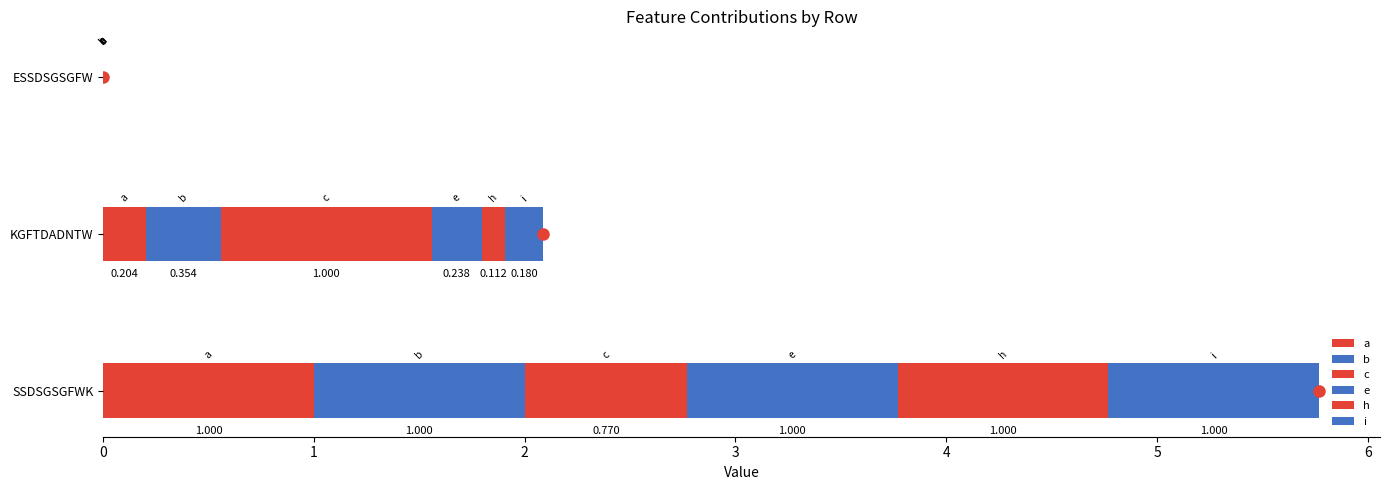

What is the label of the 3rd bar from the left?

ESSDSGSGFW